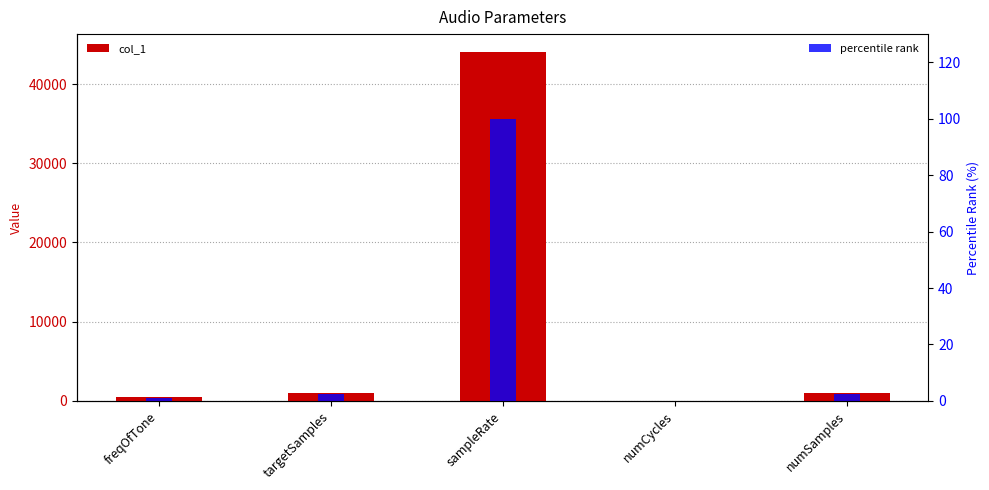

What is the difference between the maximum and second lowest values in the col_1 series?

43660.0